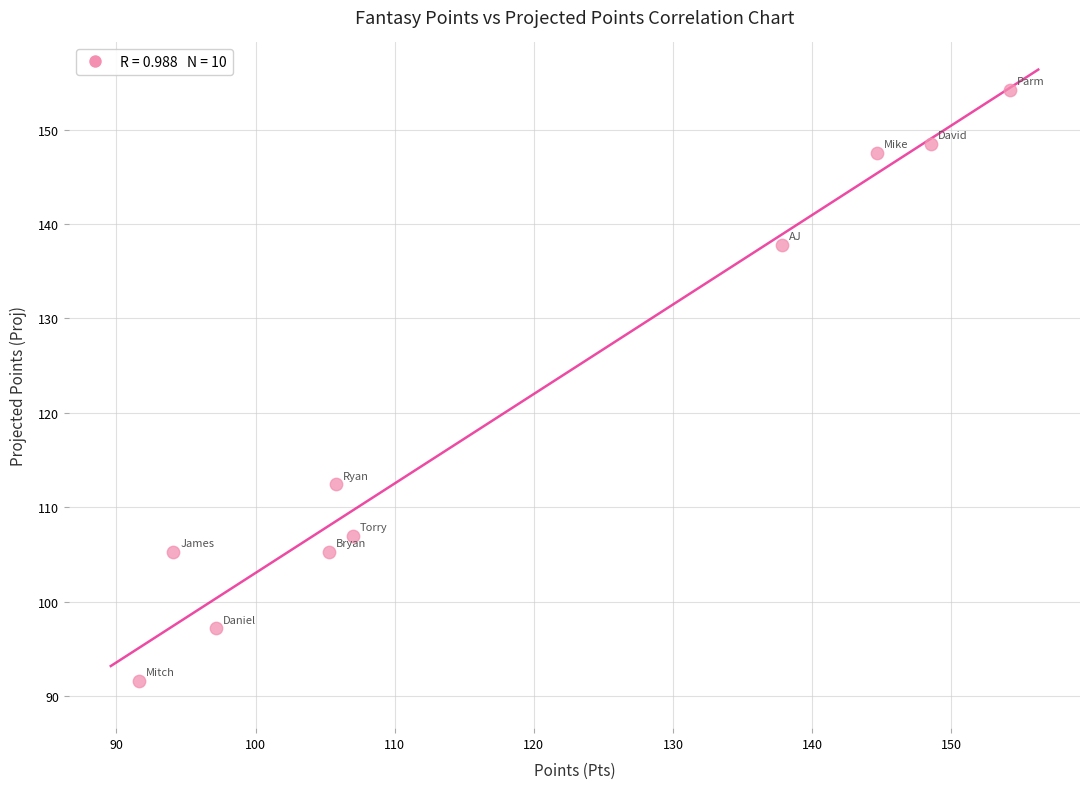

What is the average X value?

118.6